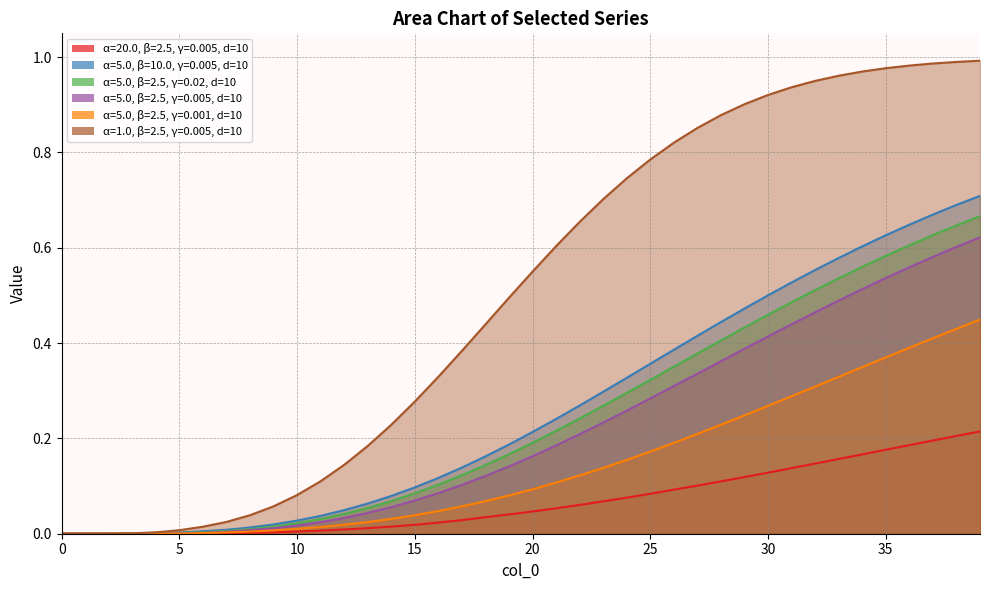

Between 9 and 15, which series saw the biggest shift?

[1.0, 2.5, 0.005, 10, 90]